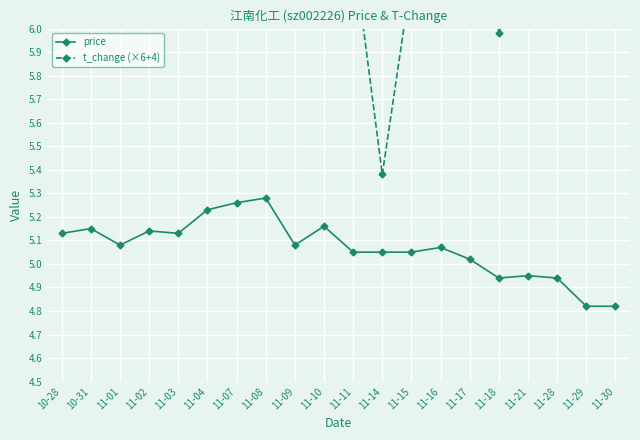

At which label does t_change (×6+4) reach its minimum?

11-14